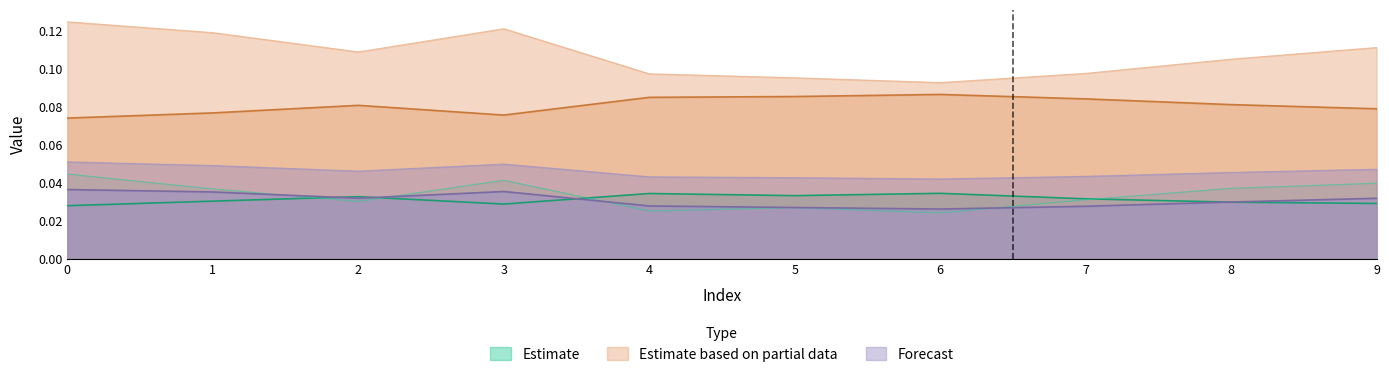

At which category is the sum across all series the highest?

4